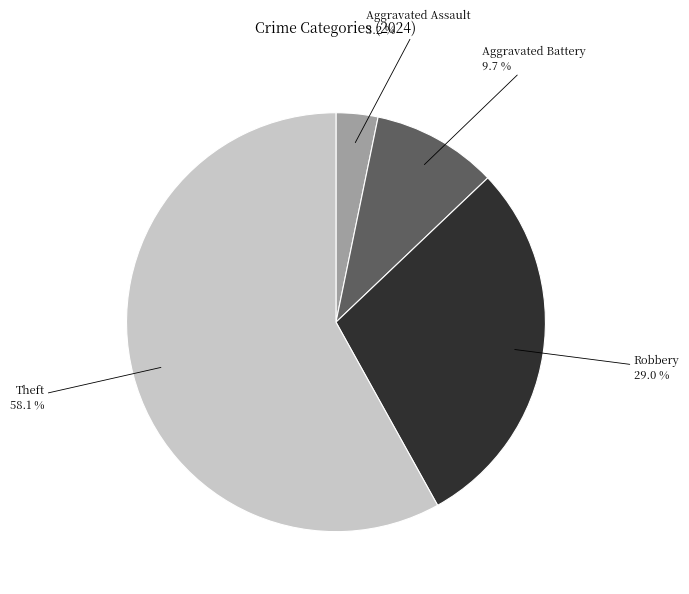

What is the ratio of the value at Aggravated Battery to the value at Aggravated Assault?

3.0